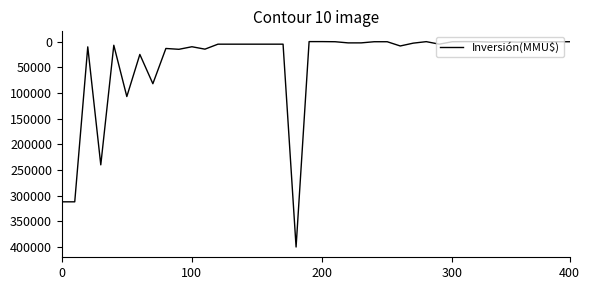

What is the maximum value shown in the chart?

400000